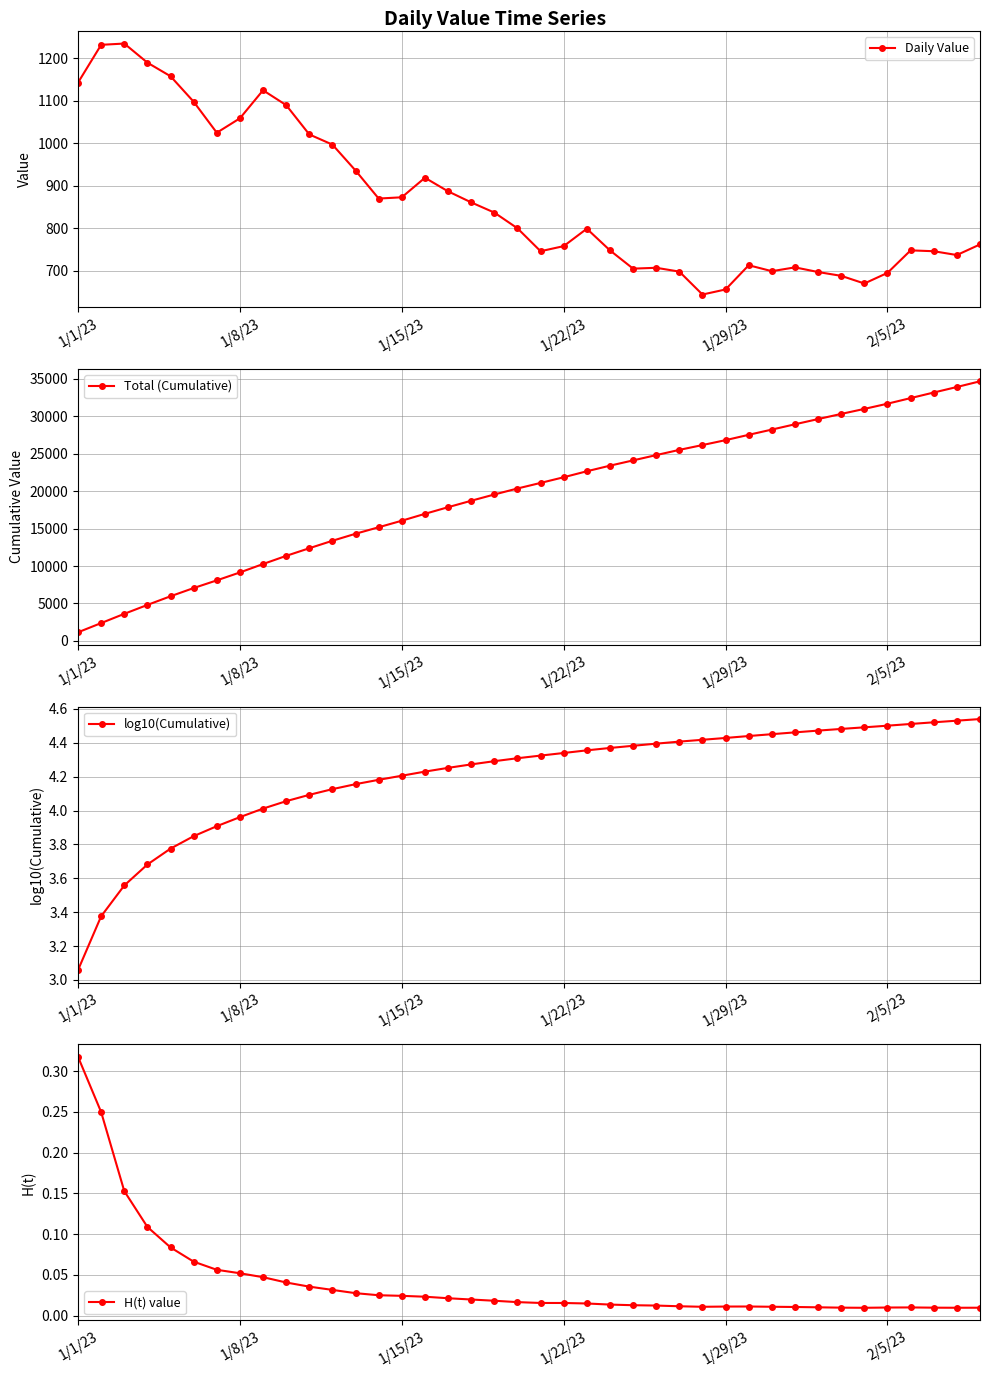

True or false: Daily Value and log10(Cumulative) intersect in this chart.

False